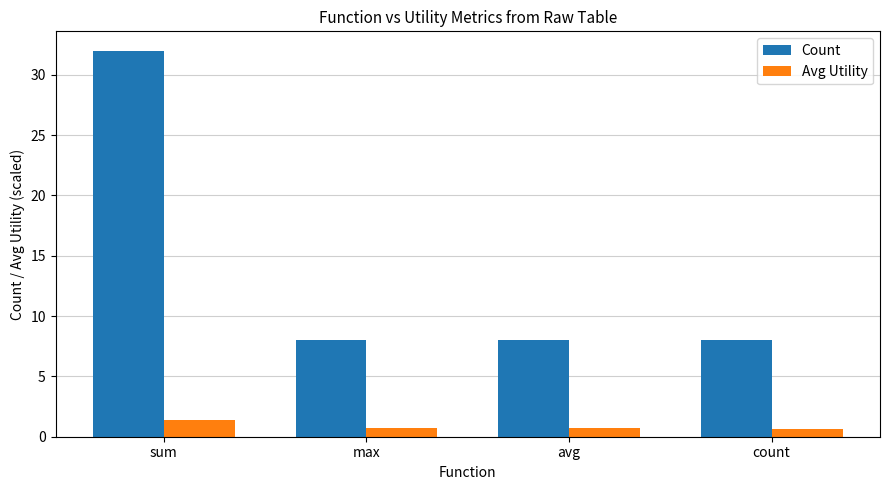

What is the value of the Count bar at the 1st from the left?

32.0